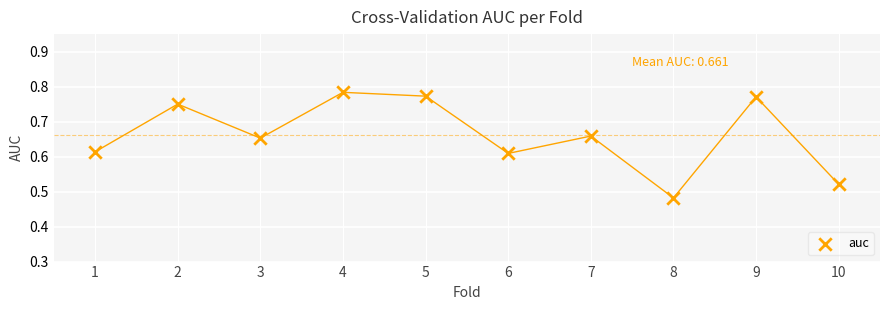

What is the average X value?

5.5